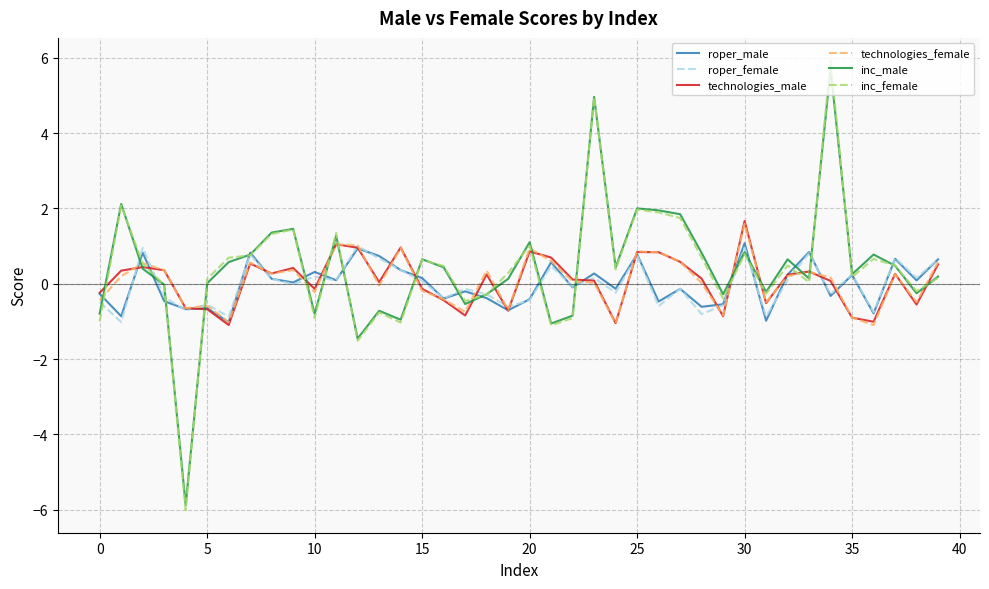

What is the average value of the inc_female series?

0.4